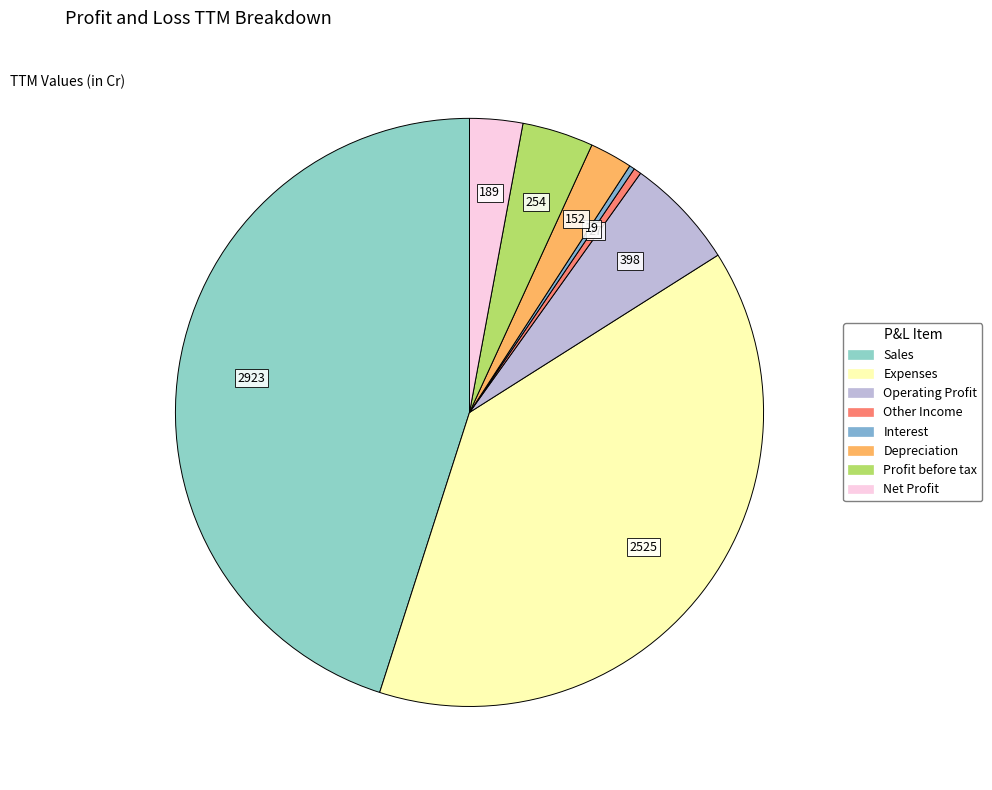

To the nearest percent, what is the combined percentage of Expenses and Other Income?

39%